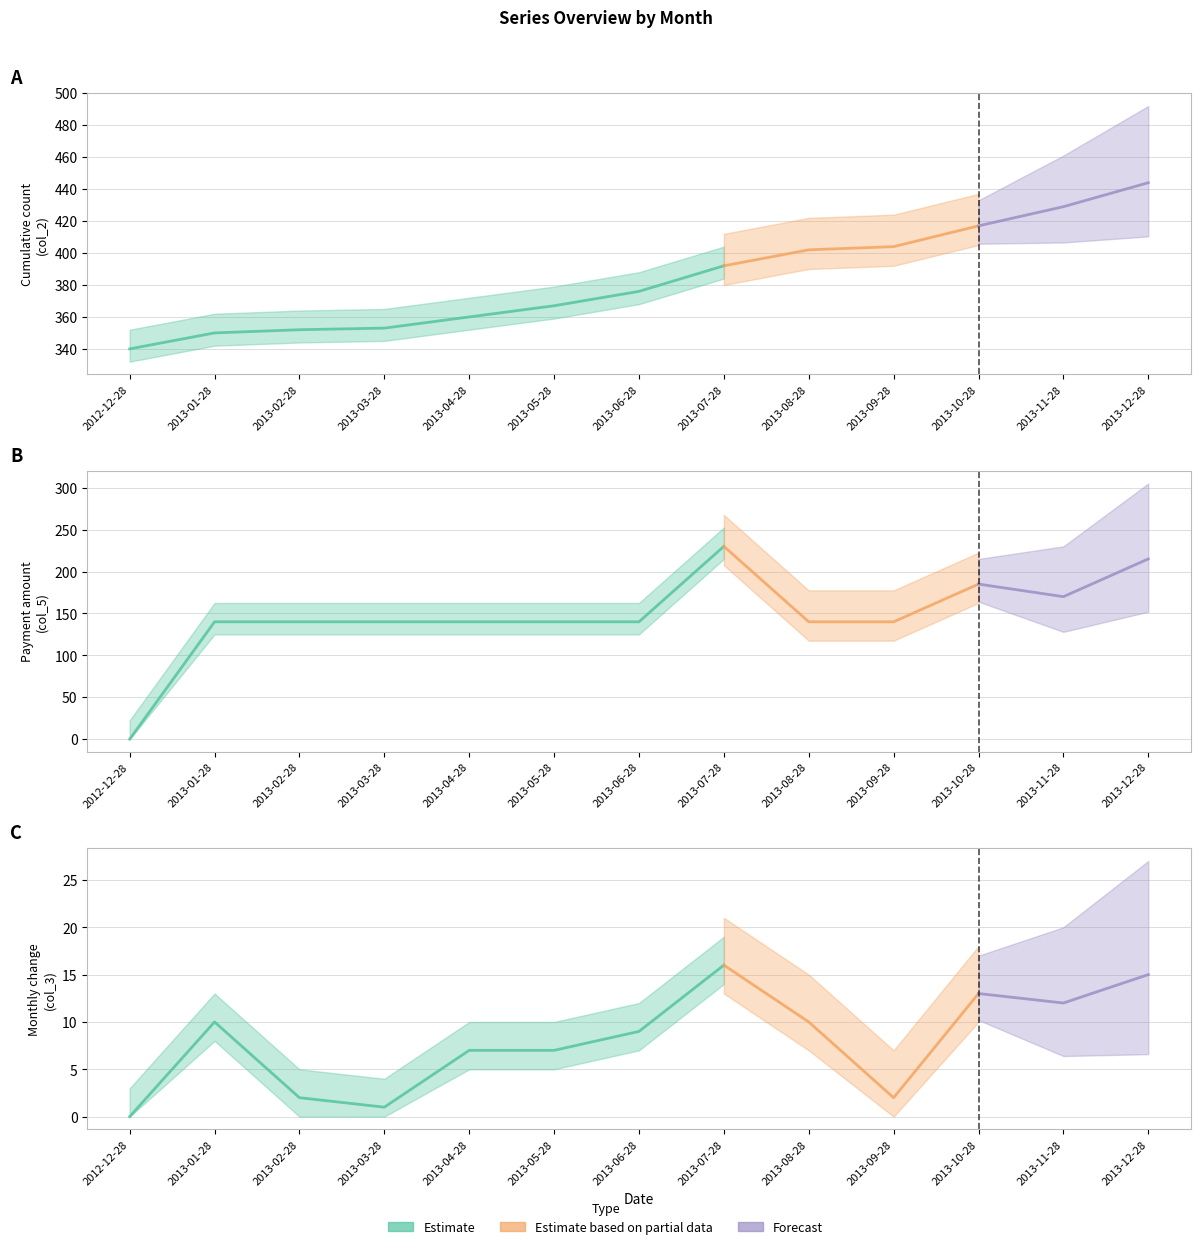

At which label is Monthly Change (col_3) closest to 8?

2013-04-28